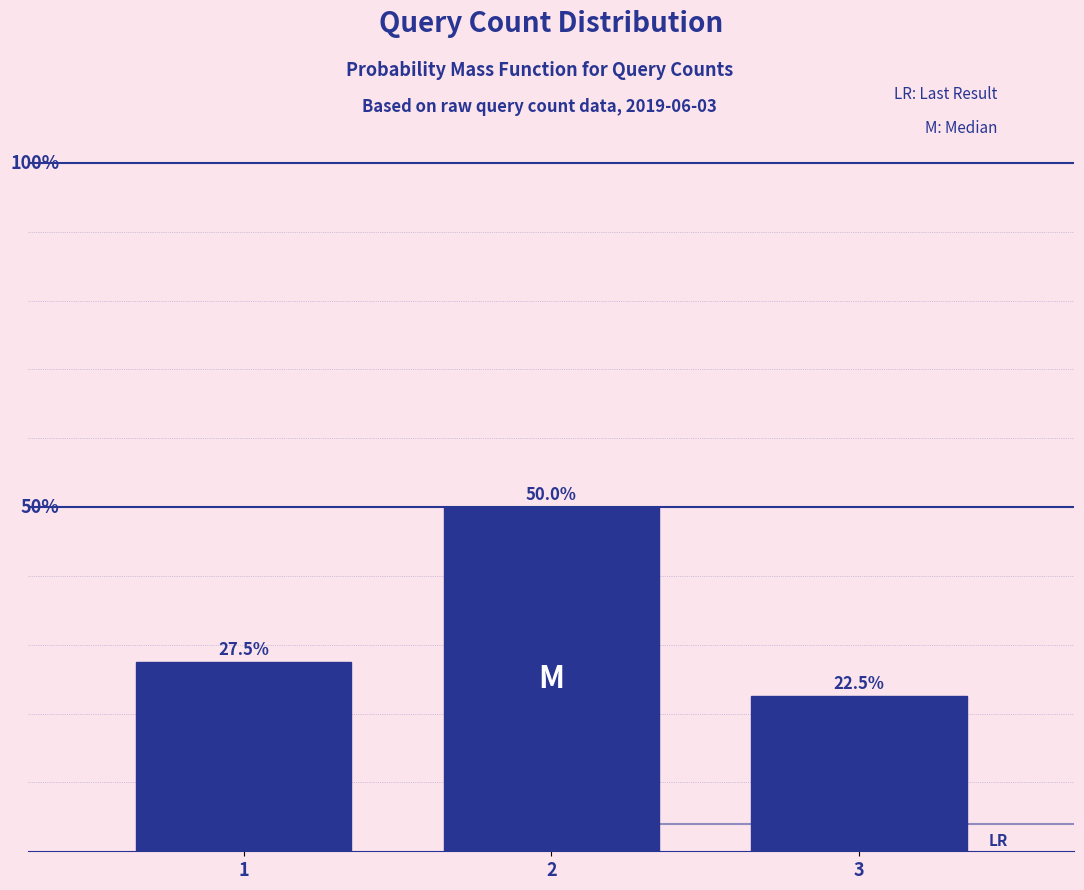

List the labels in order of value, smallest first.

3, 1, 2